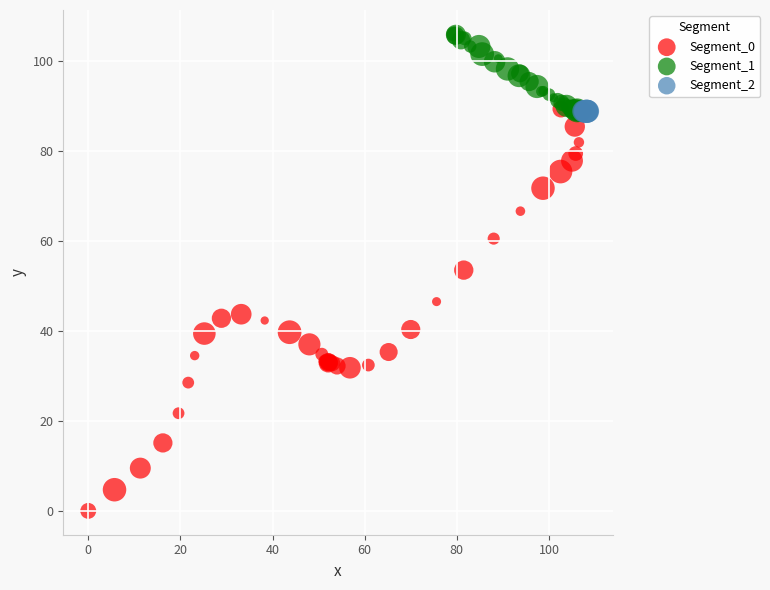

Which series contains the lowest Y value?

Segment_0